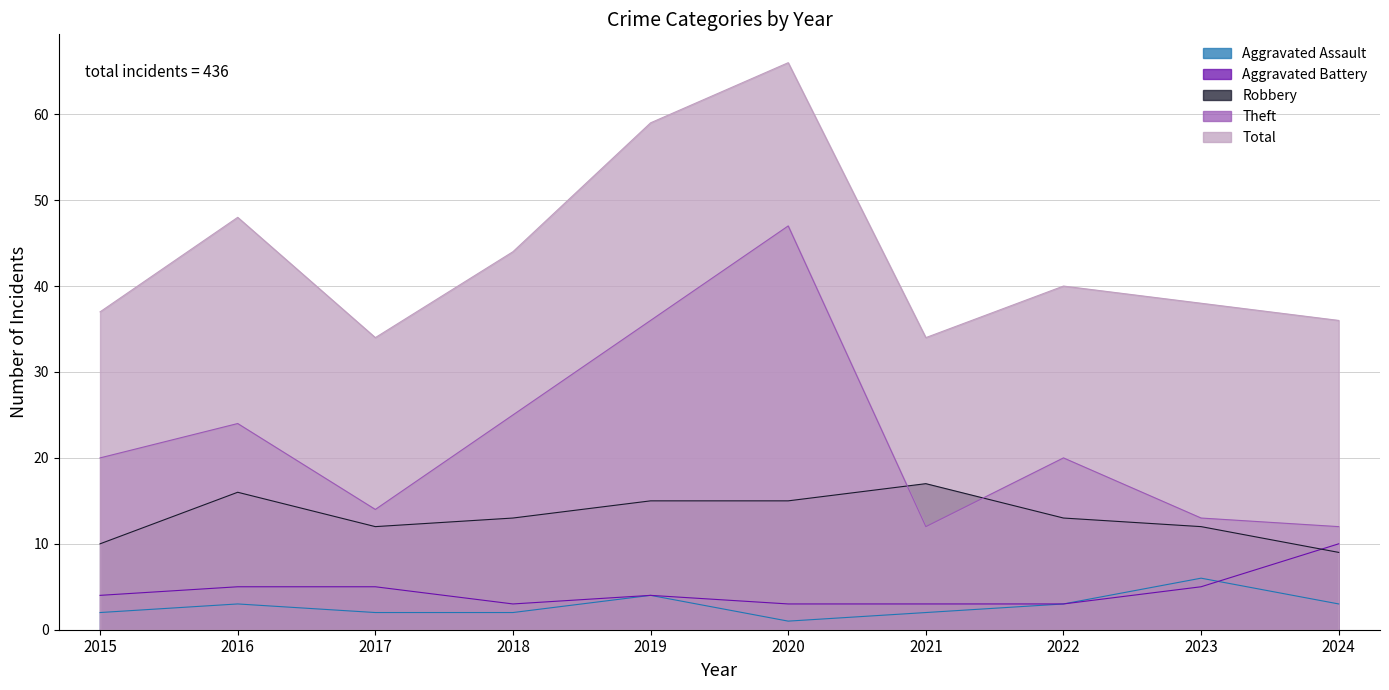

List the labels in order of Robbery value, largest first.

2021, 2016, 2019, 2020, 2018, 2022, 2017, 2023, 2015, 2024